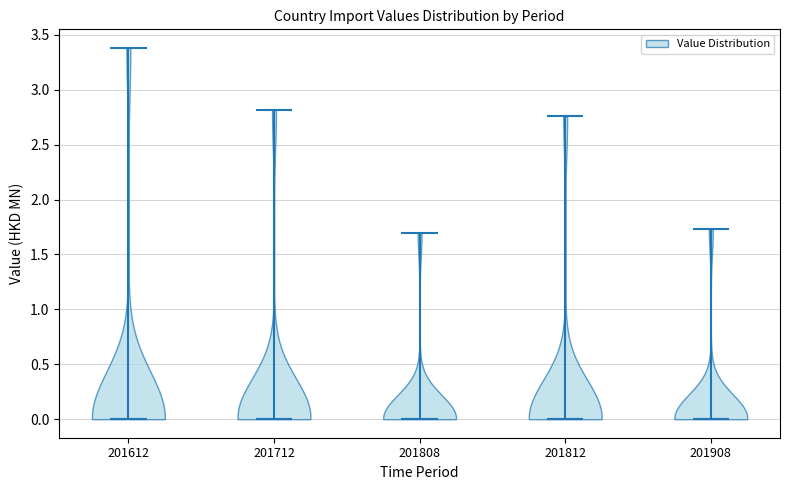

Reading left to right, read every violin against the y-axis: where its median line is, and the lowest and highest points it reaches. The values are not printed on the chart, so give them approximately, as read against the axis.

201612: median line 0.00, lowest point 0.00, highest point 3.40
201712: median line 0.00, lowest point 0.00, highest point 2.80
201808: median line 0.00, lowest point 0.00, highest point 1.70
201812: median line 0.00, lowest point 0.00, highest point 2.75
201908: median line 0.00, lowest point 0.00, highest point 1.75